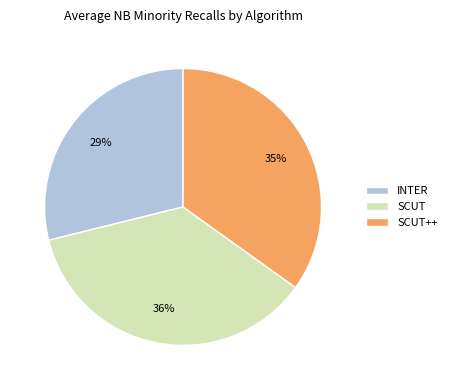

Rank the categories by value from lowest to highest.

INTER, SCUT++, SCUT